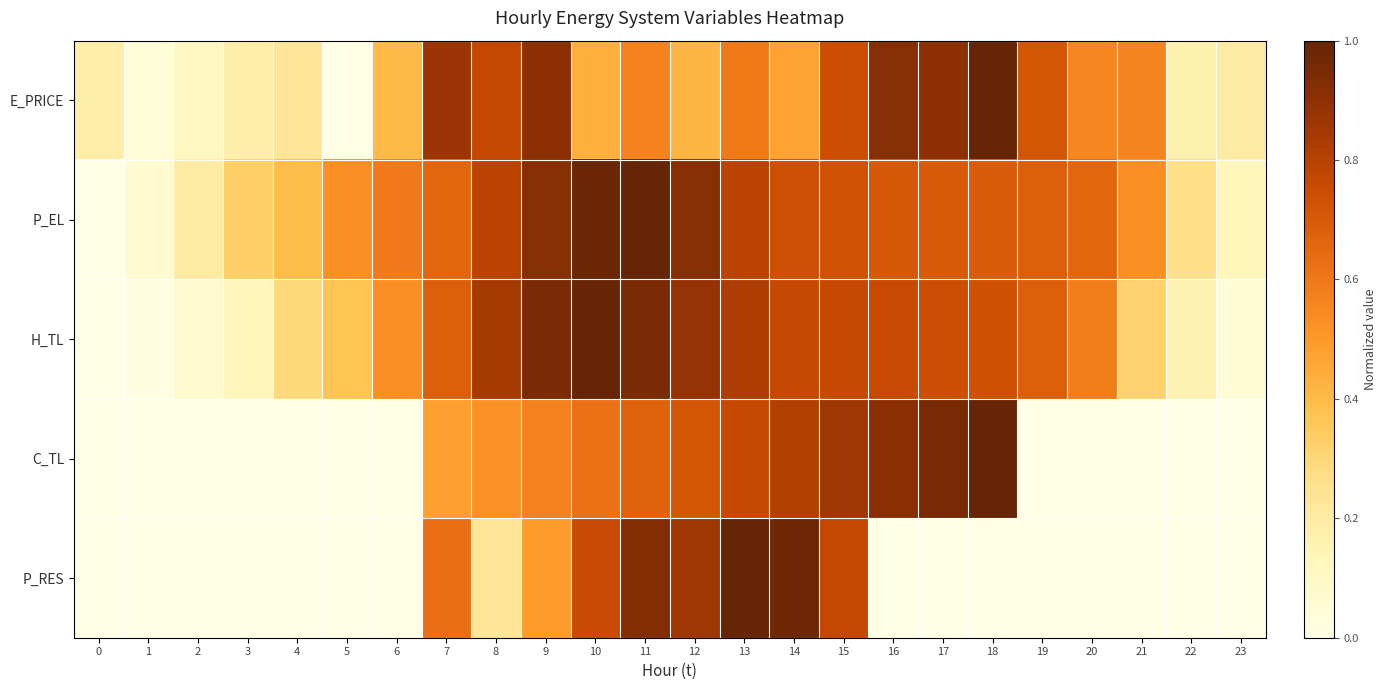

What is the total value across all series at 21?

1.4